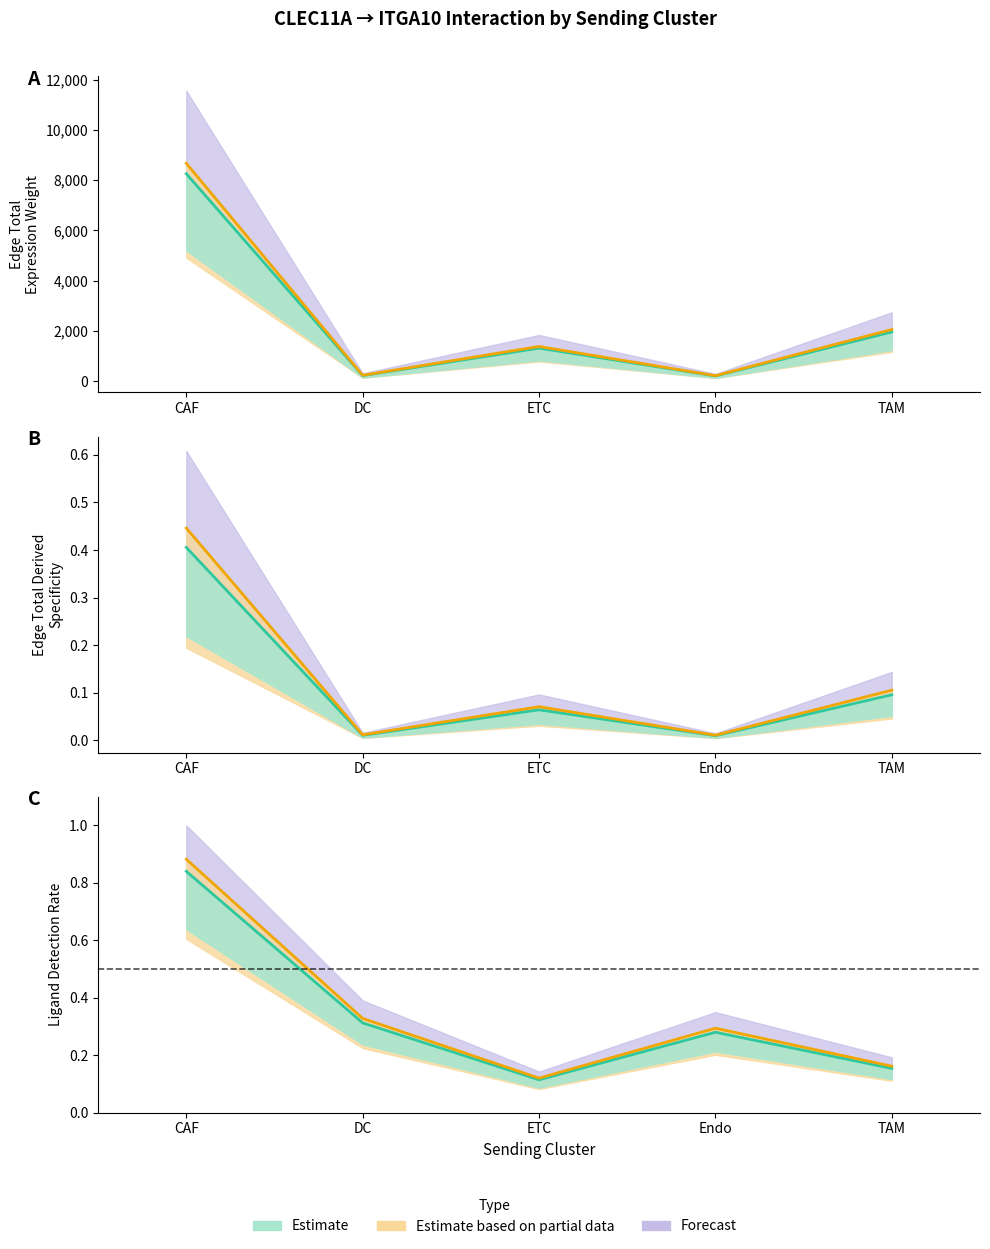

The Edge average expression weight series shows 0.5 at CAF. True or false?

False